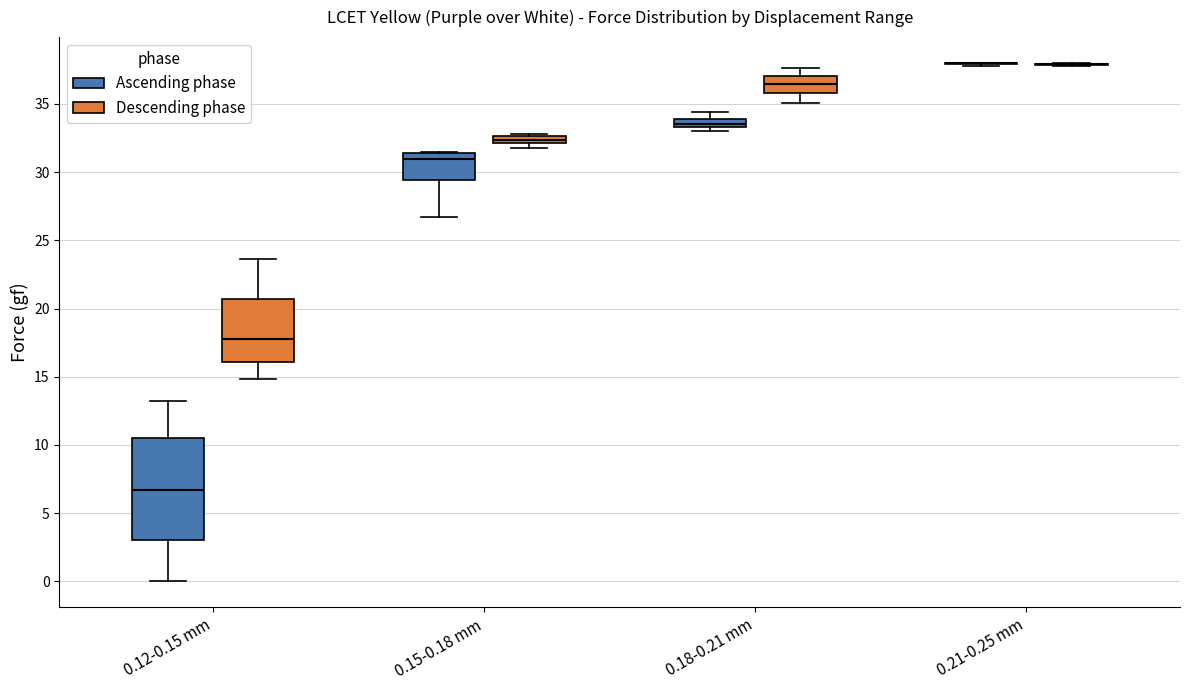

Which box is the tallest, from its lower edge to its upper edge?

0.12-0.15 mm (Ascending phase)